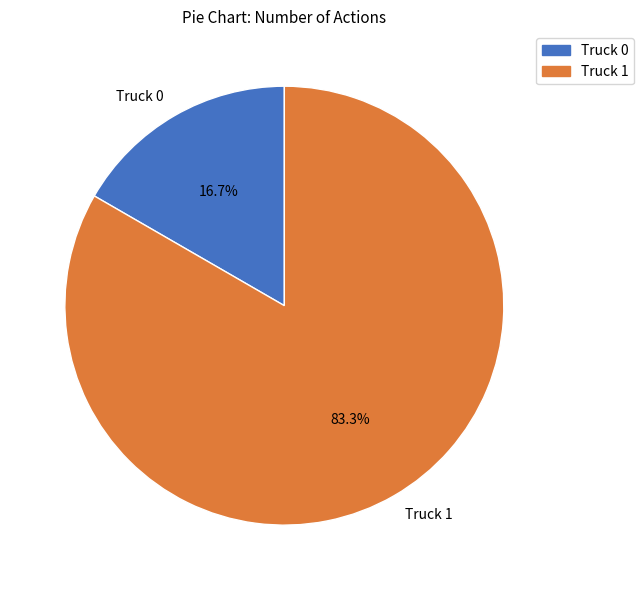

True or false: Truck 0 accounts for 4% of the total.

False